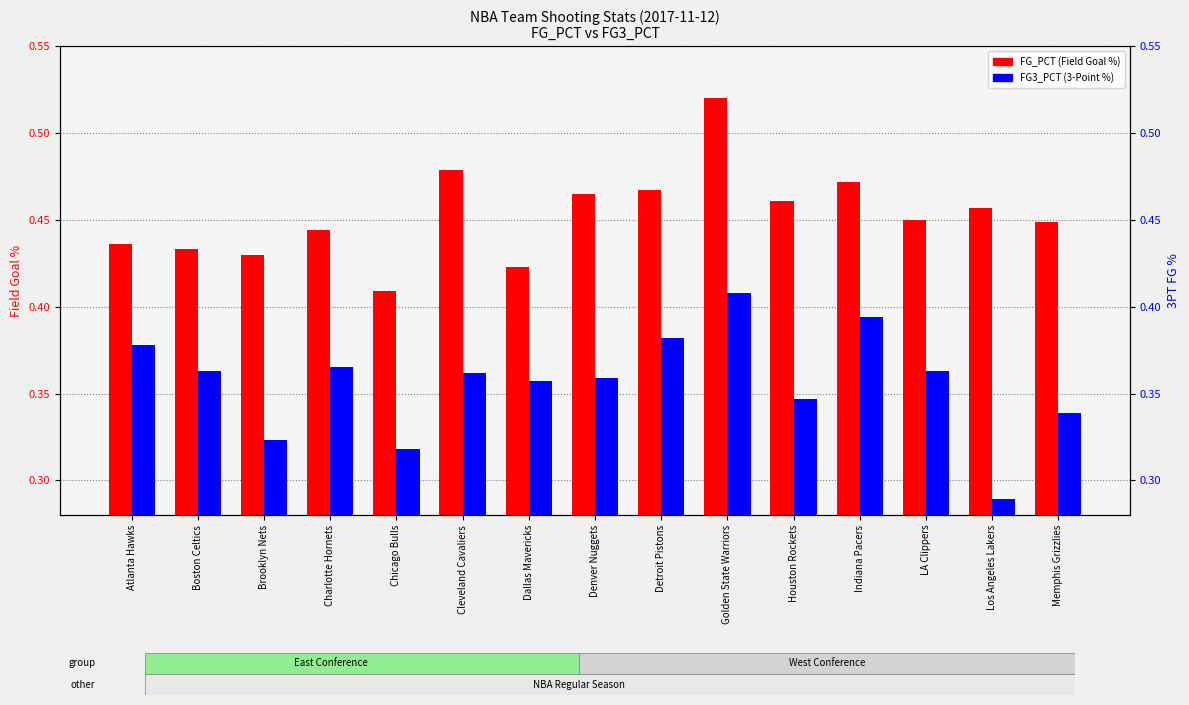

What is the label of the 12th bar from the left?

Indiana Pacers